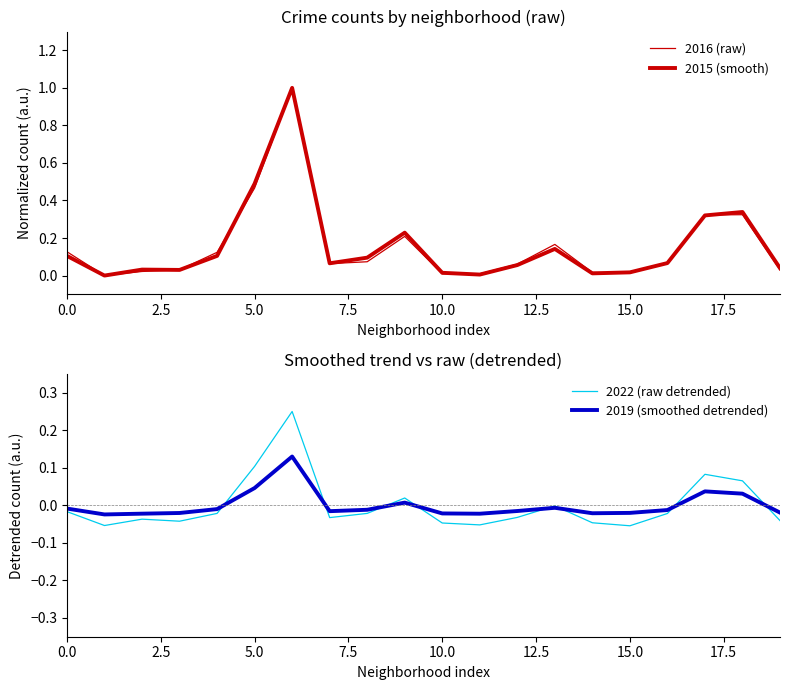

What is the spread (max minus min) of values at 0.0?

0.1